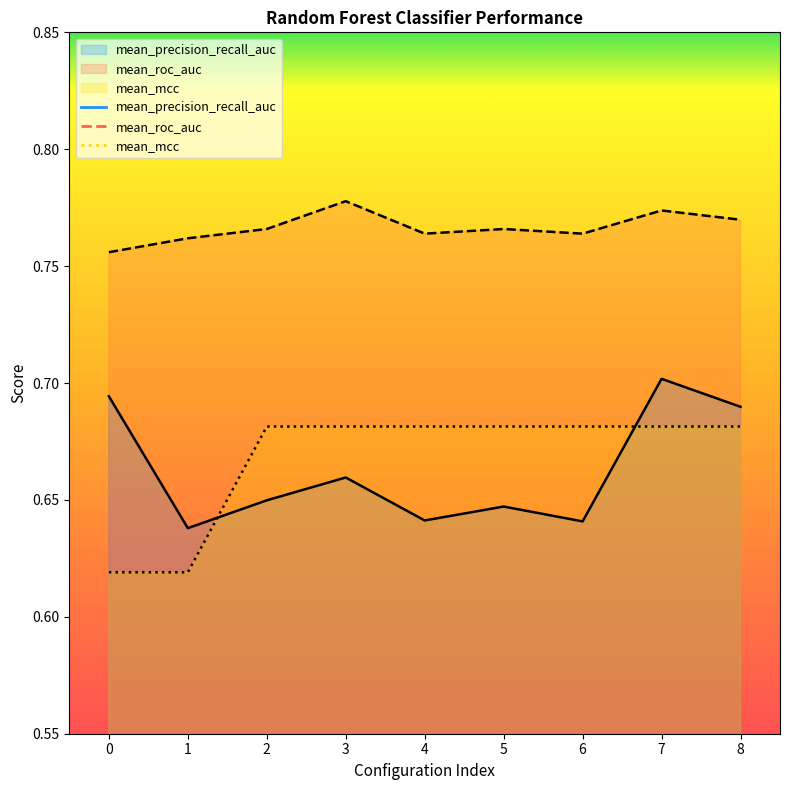

At which label is mean_precision_recall_auc closest to 0?

1